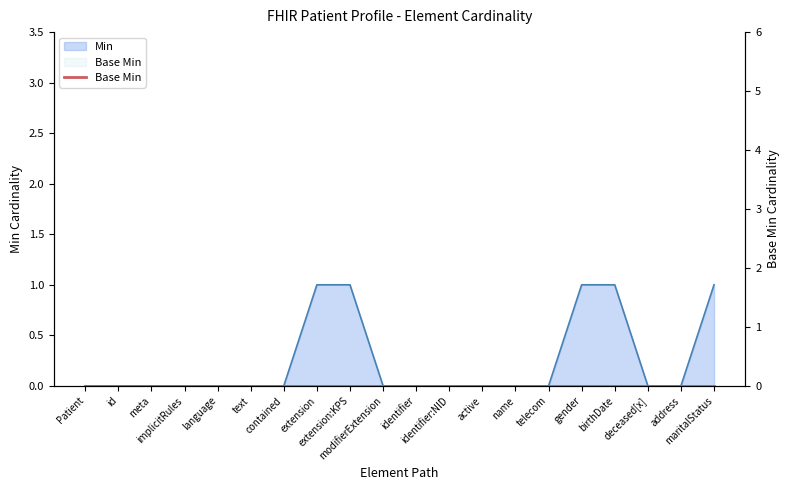

Which category has the highest value across all series?

extension